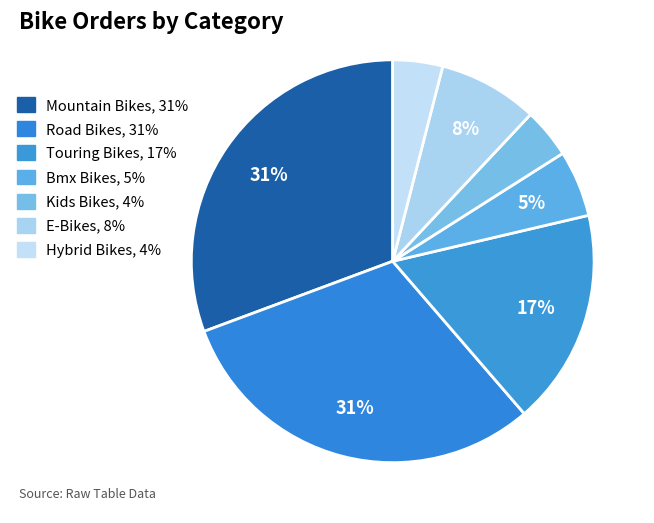

What is the largest slice in the pie chart?

Mountain Bikes